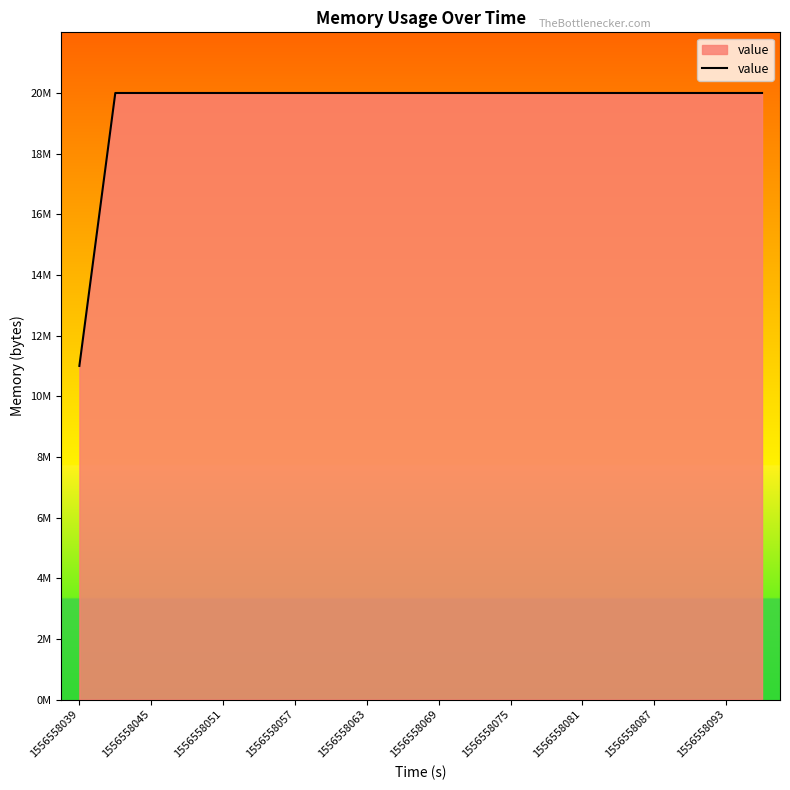

Does the chart display data point markers on the line(s)?

No